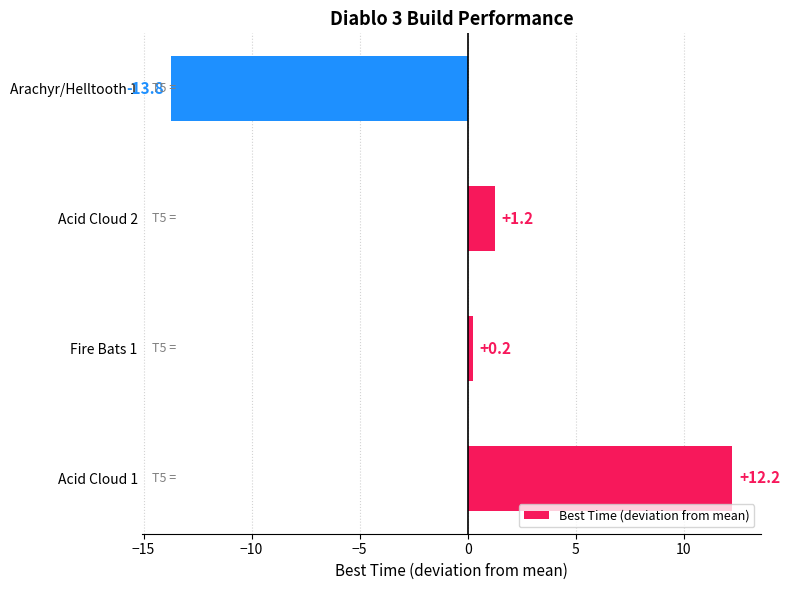

Which category has the lowest value across all series?

Arachyr/Helltooth 1